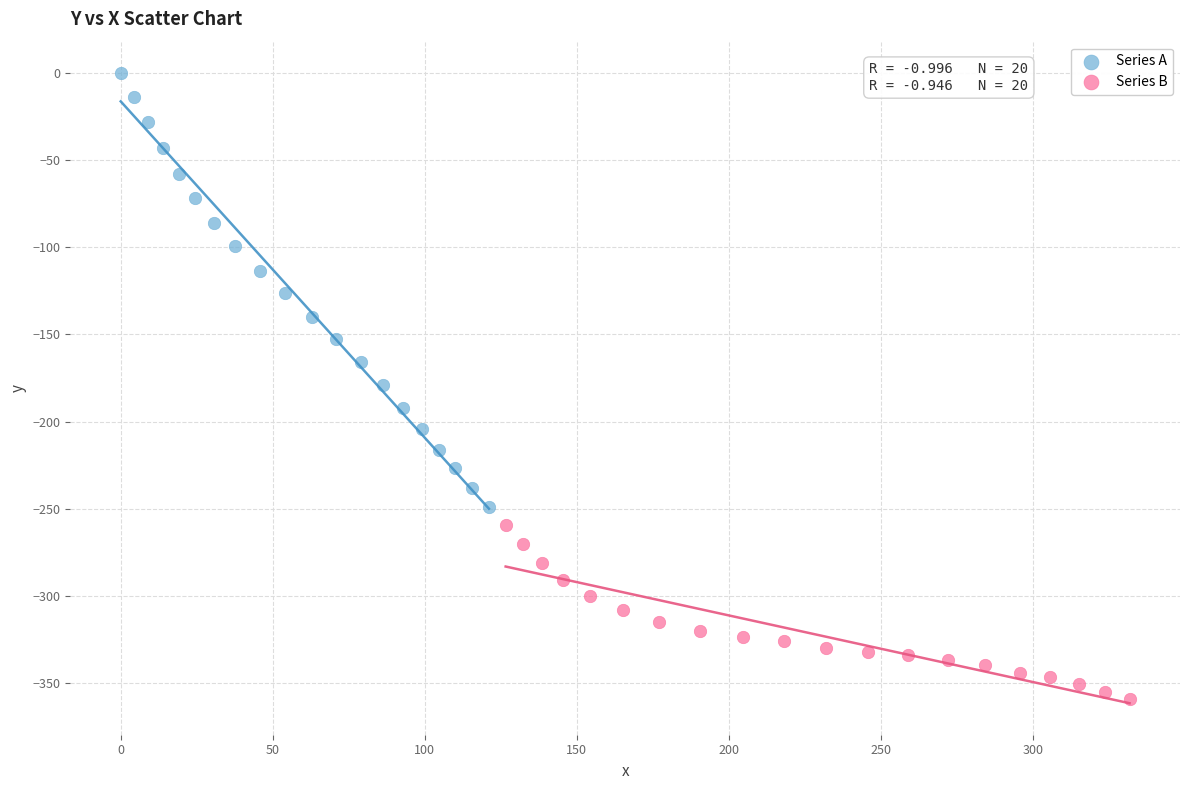

Which series has the largest Y range (max minus min)?

Series A